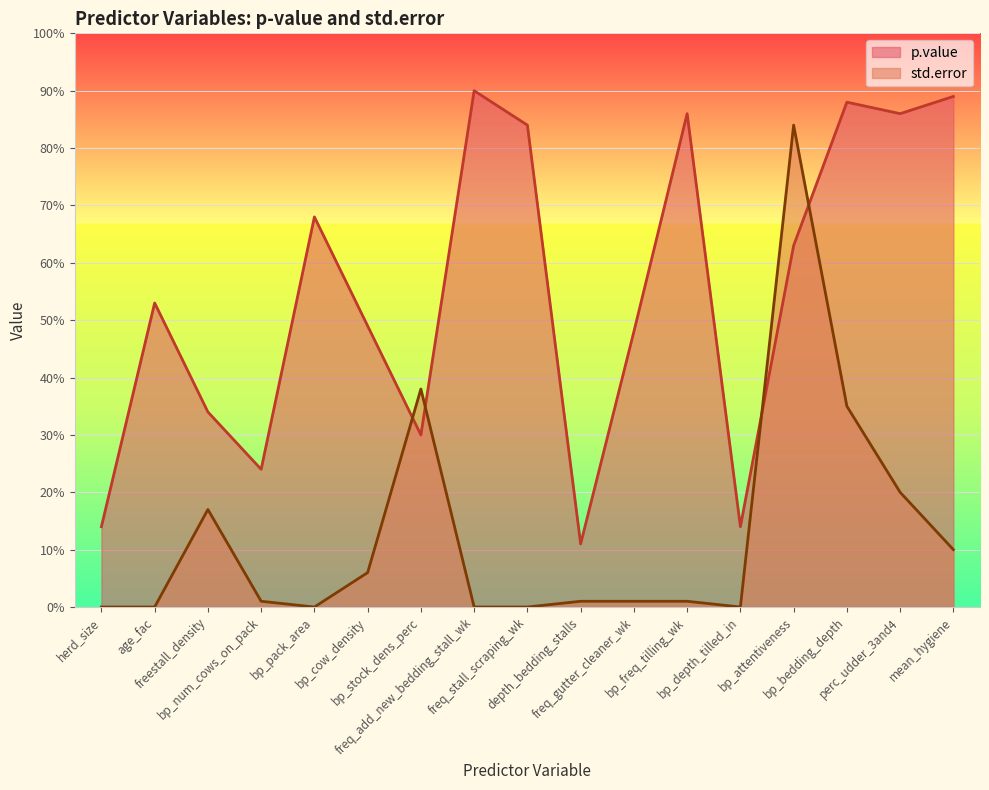

At how many categories does at least one series exceed 0?

17